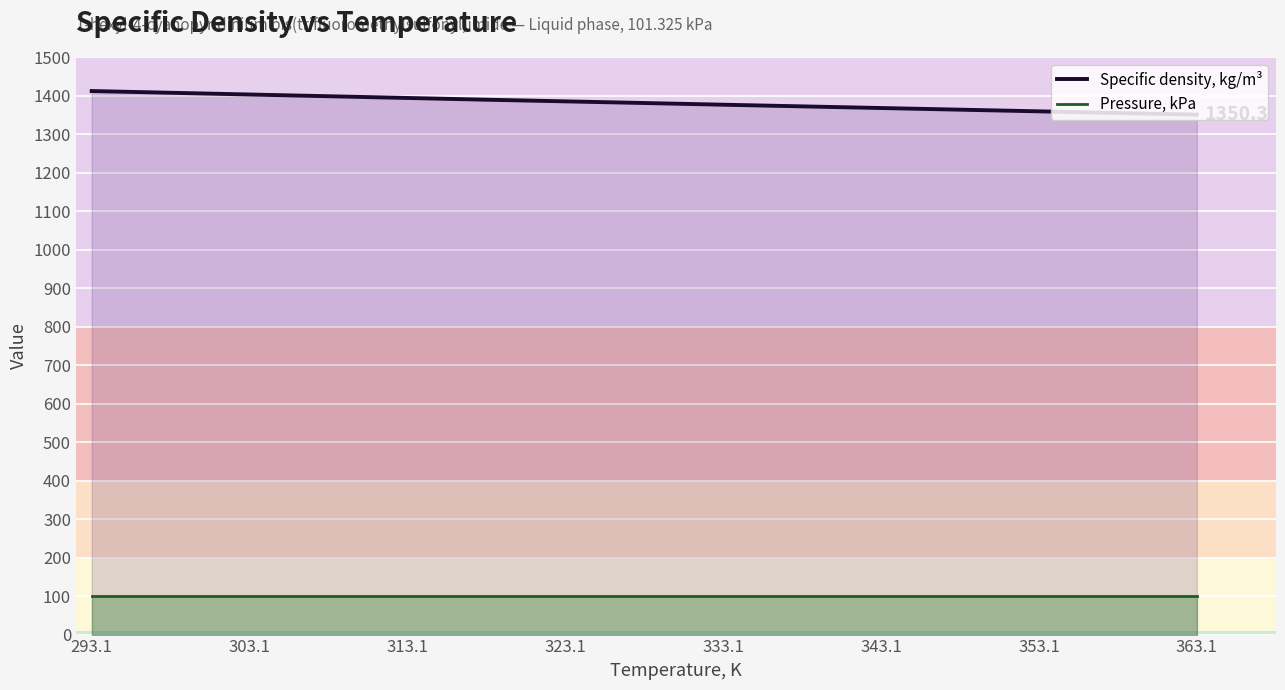

True or false: Specific density, kg/m³ and Pressure, kPa cross at least once.

False